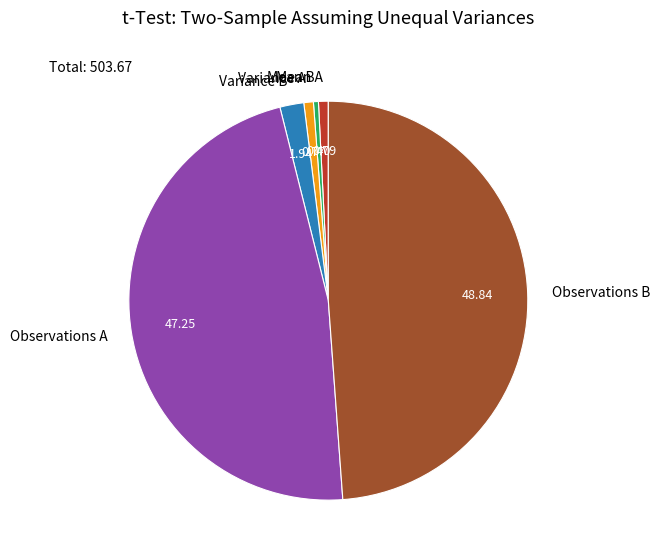

Between Observations B and Variance A, which is larger?

Observations B